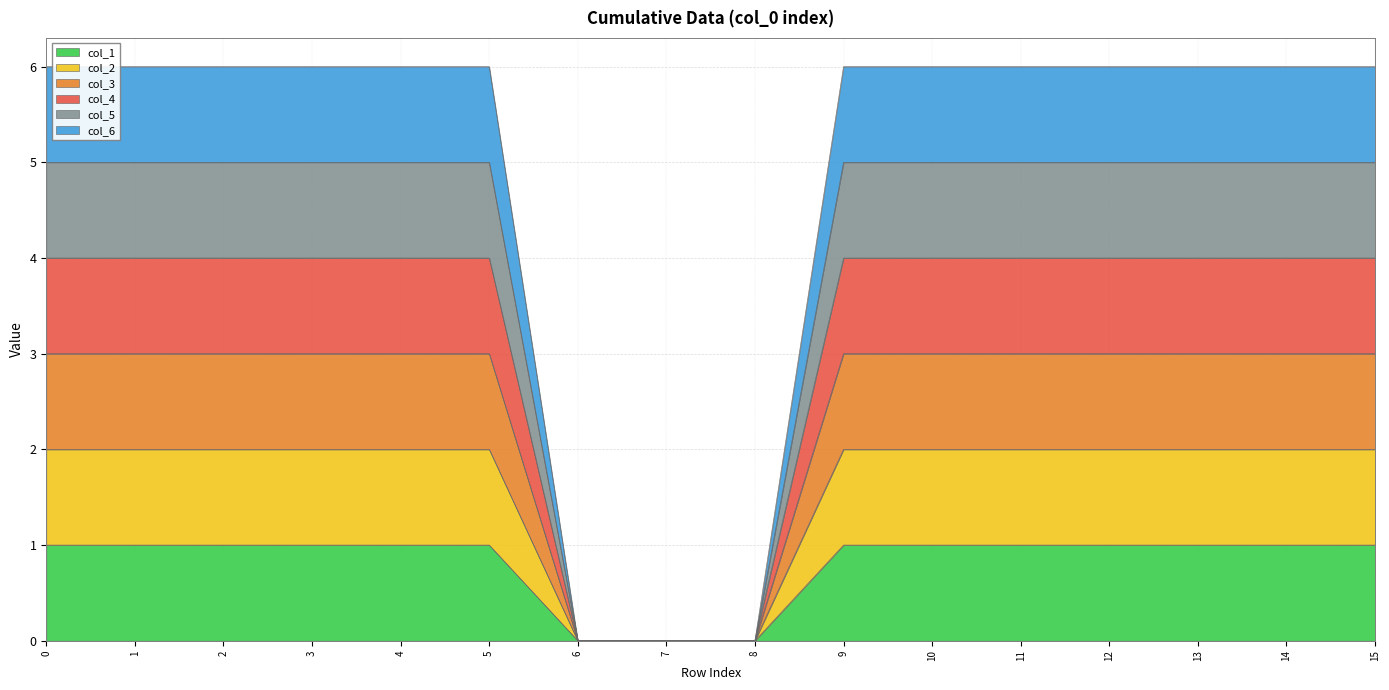

Does the chart have visible grid lines?

Yes